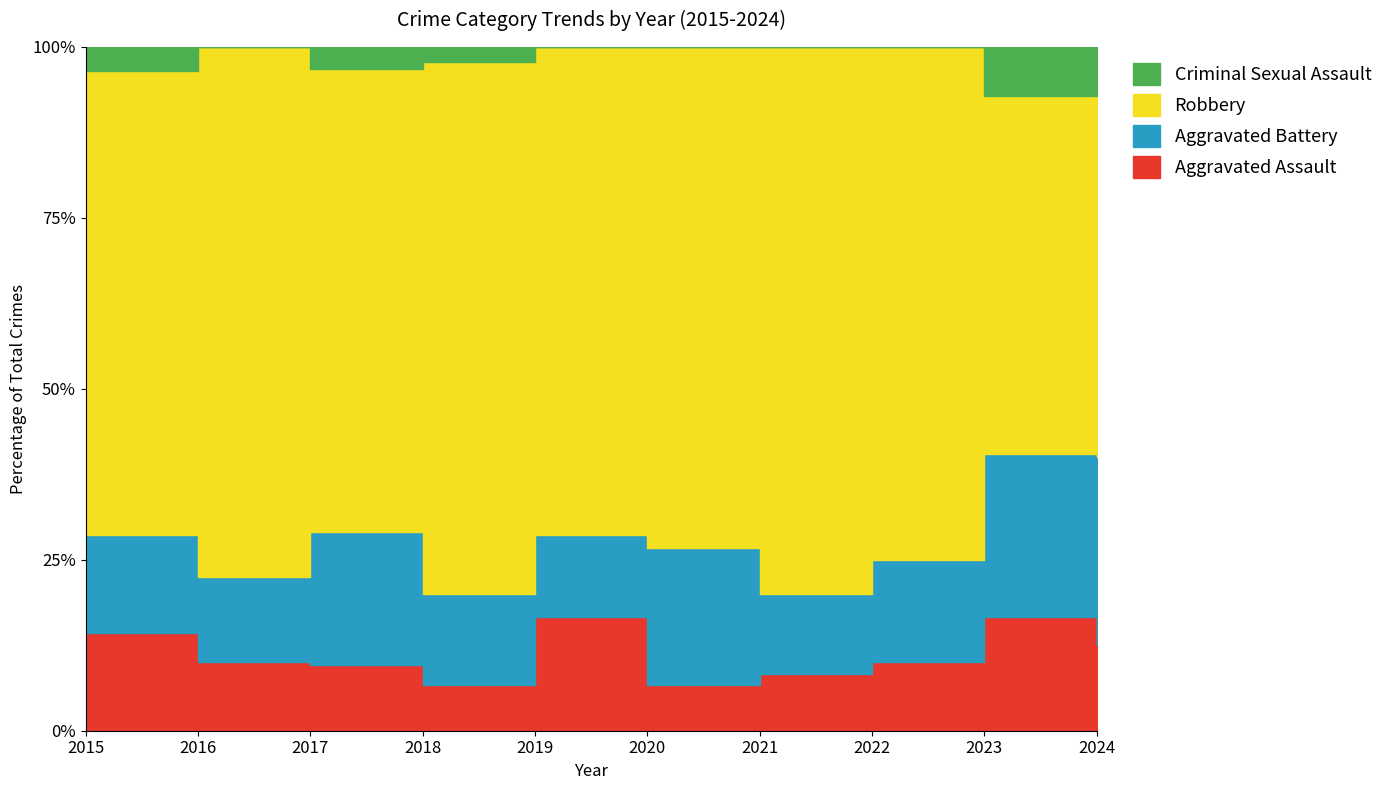

The Aggravated Battery series shows 3 at 2019. True or false?

False